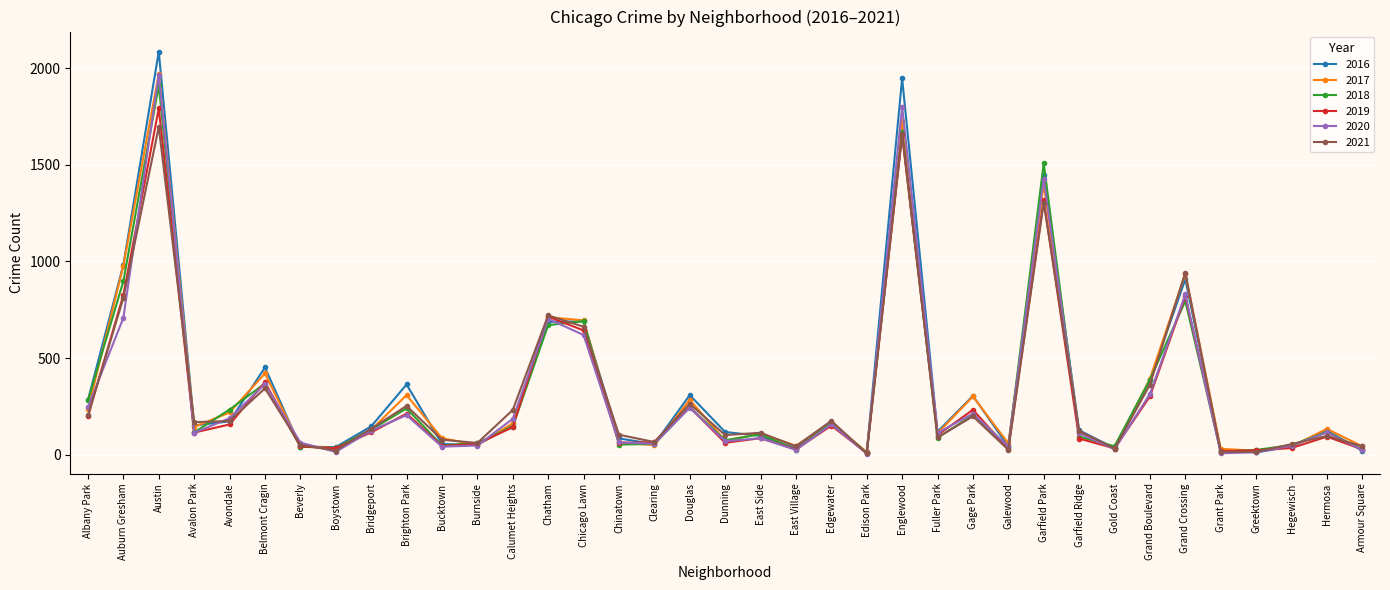

What is the total value across all series at East Village?

198